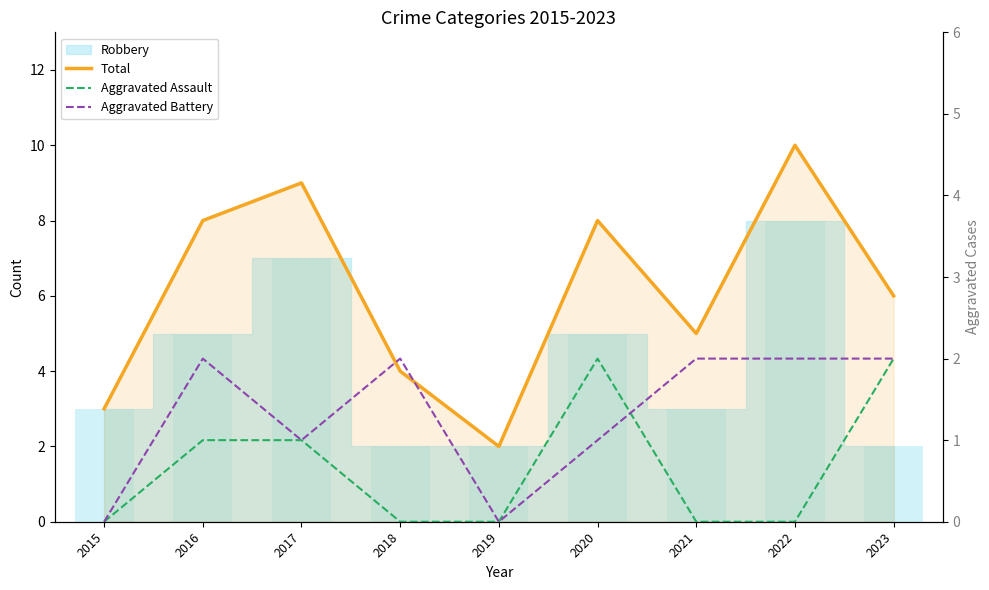

How many groups of bars are there?

9